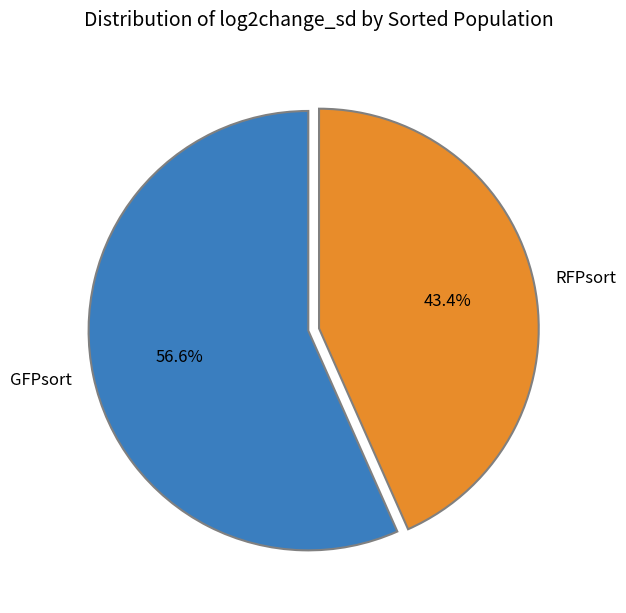

Which slice represents more than half of the pie?

GFPsort